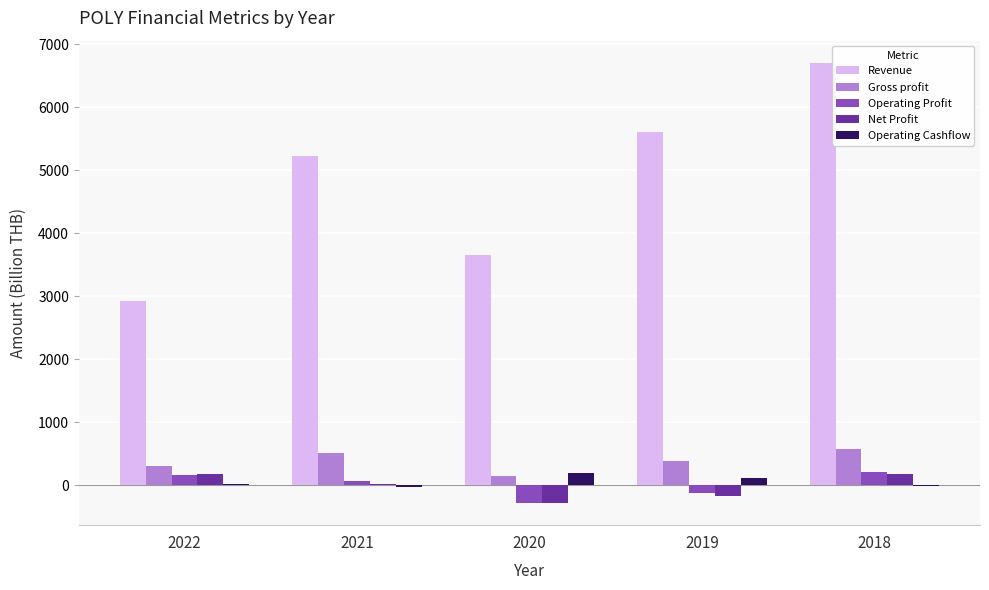

What is the difference between the Operating Profit values at 2018 and 2020?

495.3